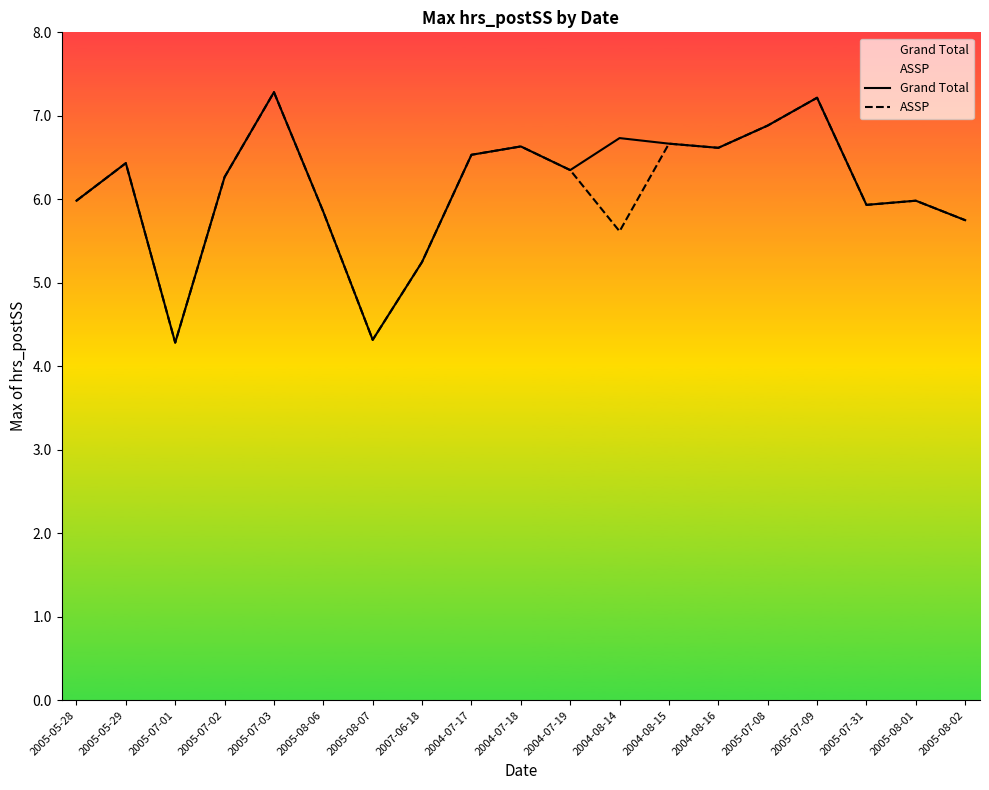

How many interior local peaks does the Grand Total series have?

6